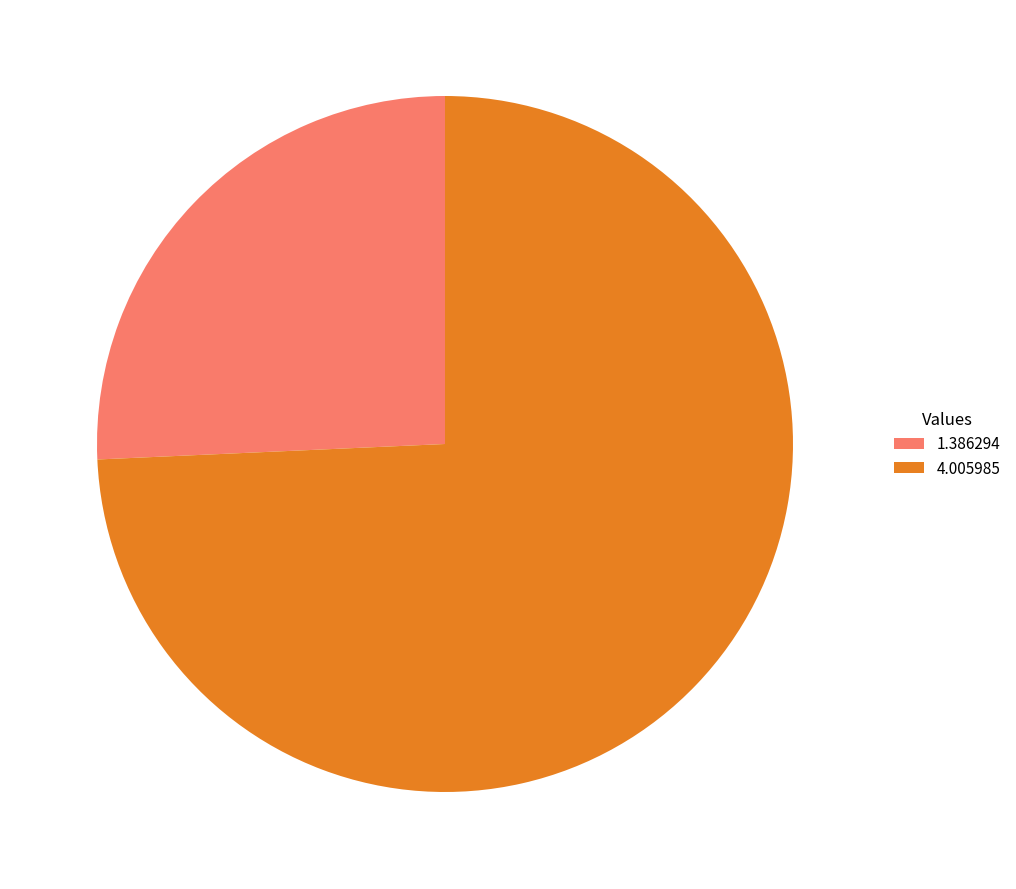

Combined, do 4.005985 and 1.386294 account for over 50%?

Yes